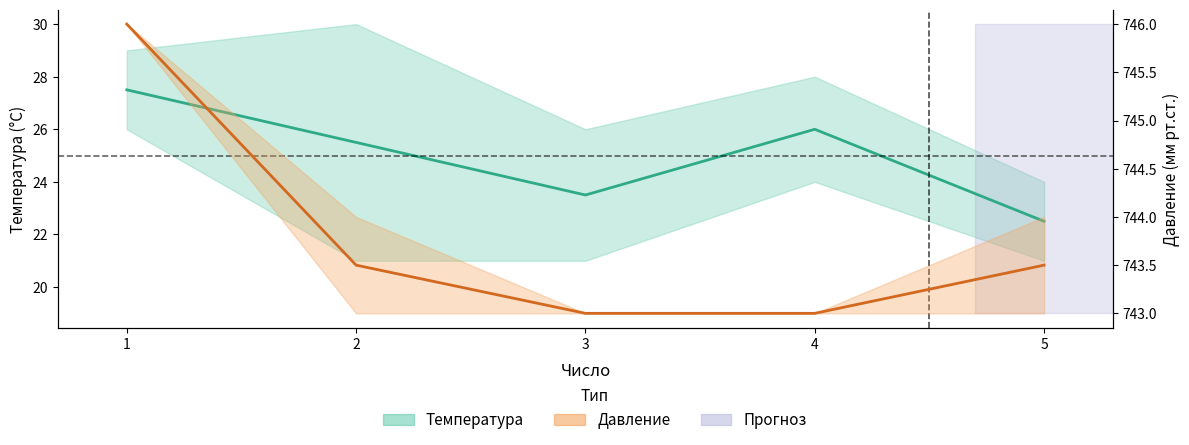

What is the value of the Давление (среднее) point at the 2nd from the left?

743.5